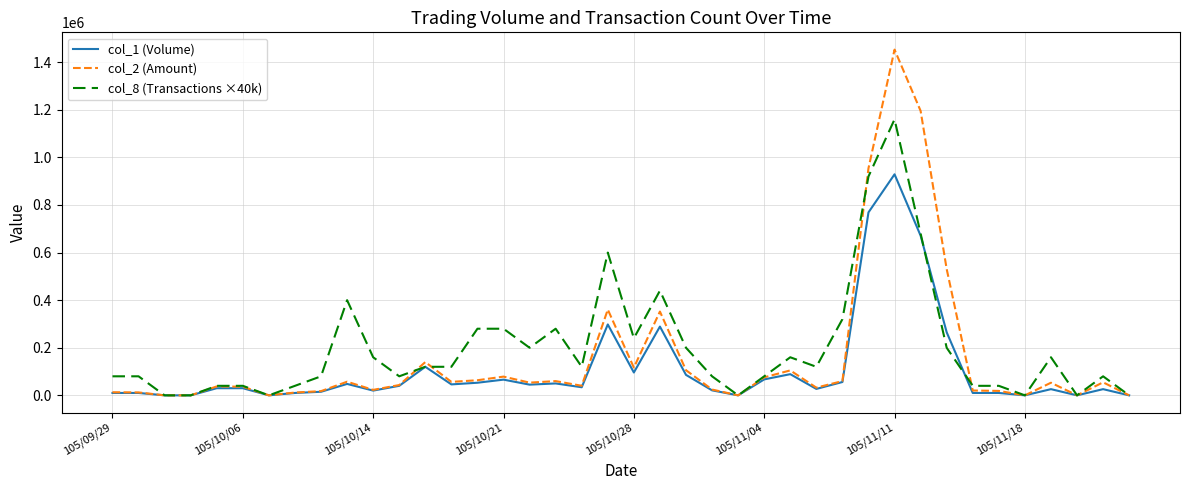

Which series has the widest spread of values?

col_2 (Amount)